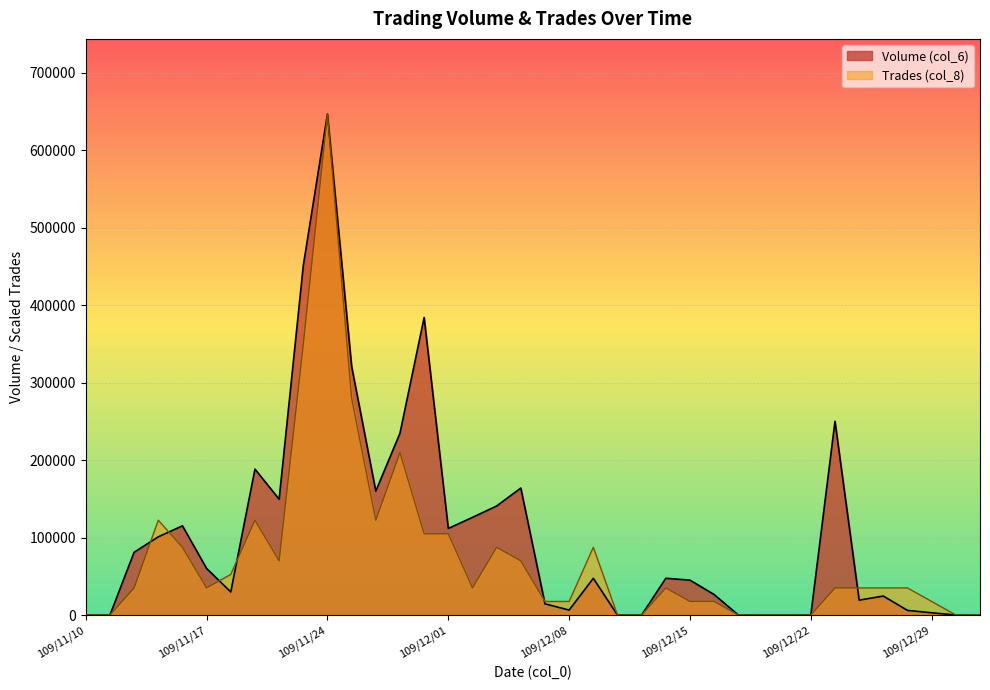

At which label is Volume (col_6) closest to 323270?

109/11/25